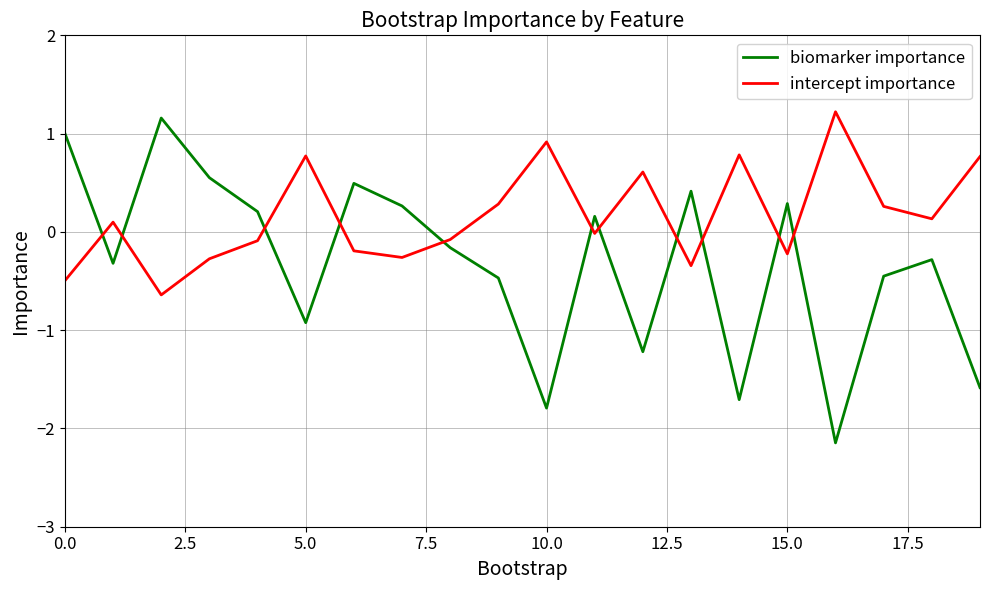

Which series has the largest range (max minus min)?

biomarker importance